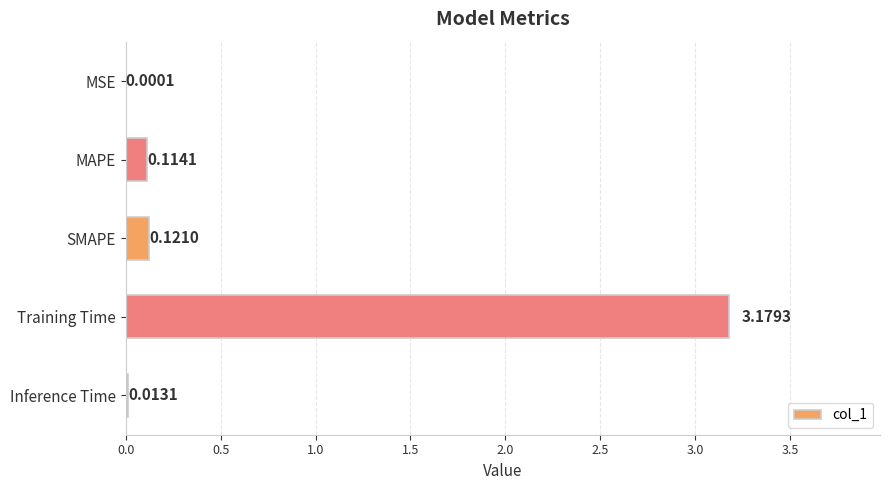

What is the change in value from MSE to SMAPE?

+0.1